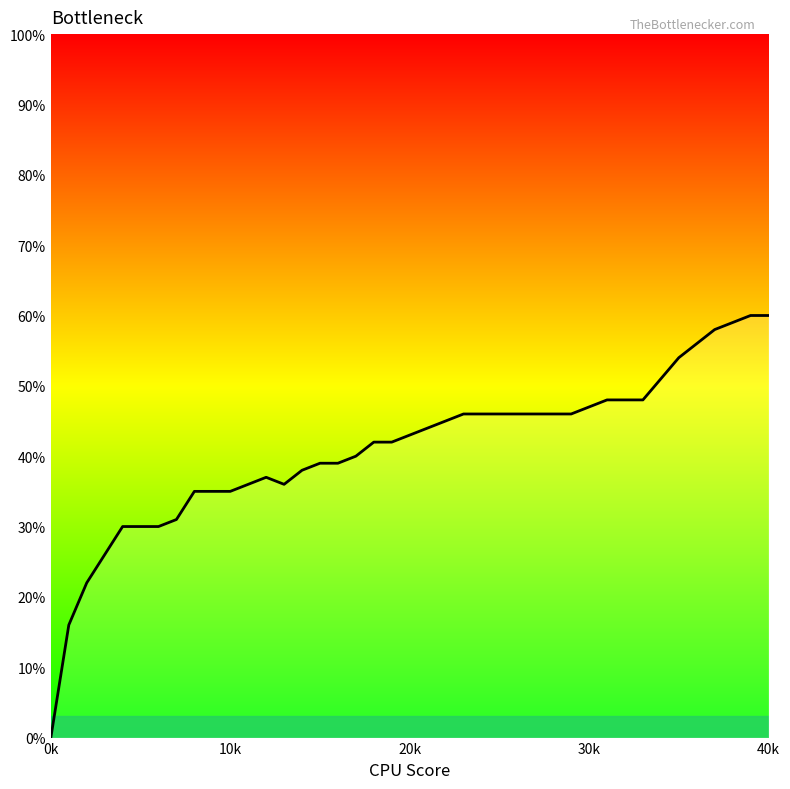

Is this an area chart (filled region under the line)?

Yes